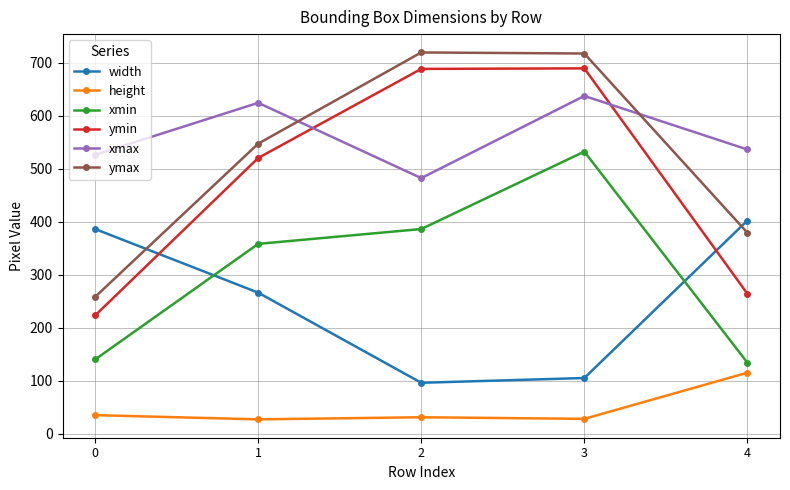

Rank the series by their maximum value, from highest to lowest.

ymax, ymin, xmax, xmin, width, height